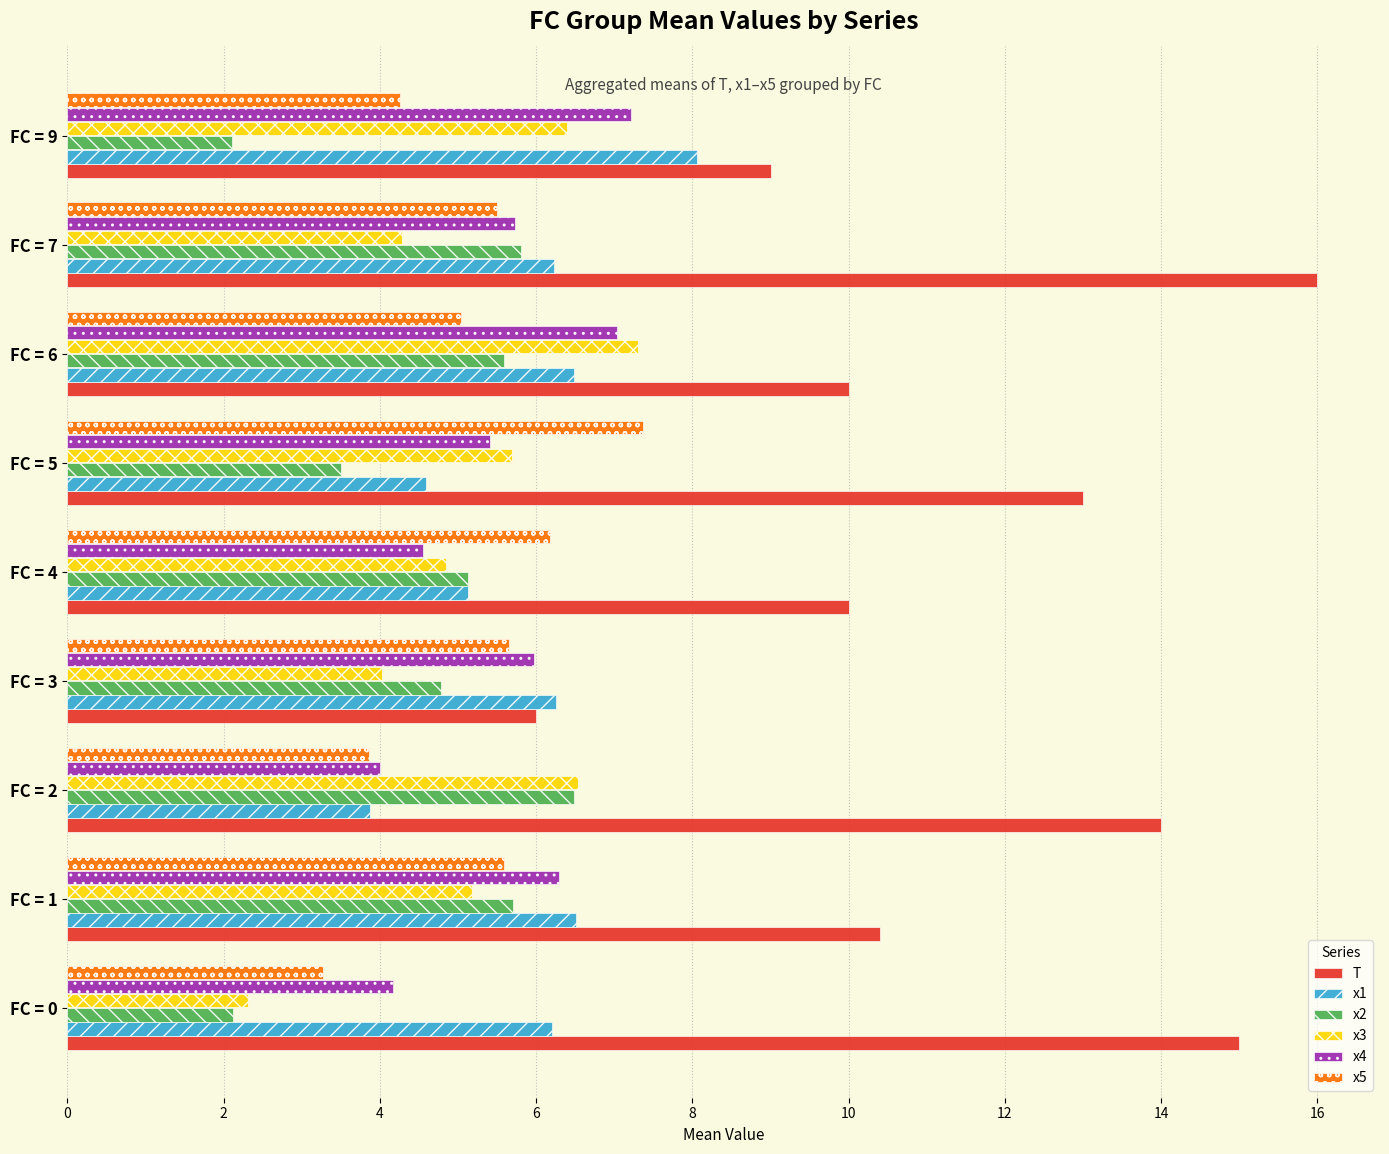

Is the value of T at FC = 5 greater than the value of x3 at FC = 5?

Yes